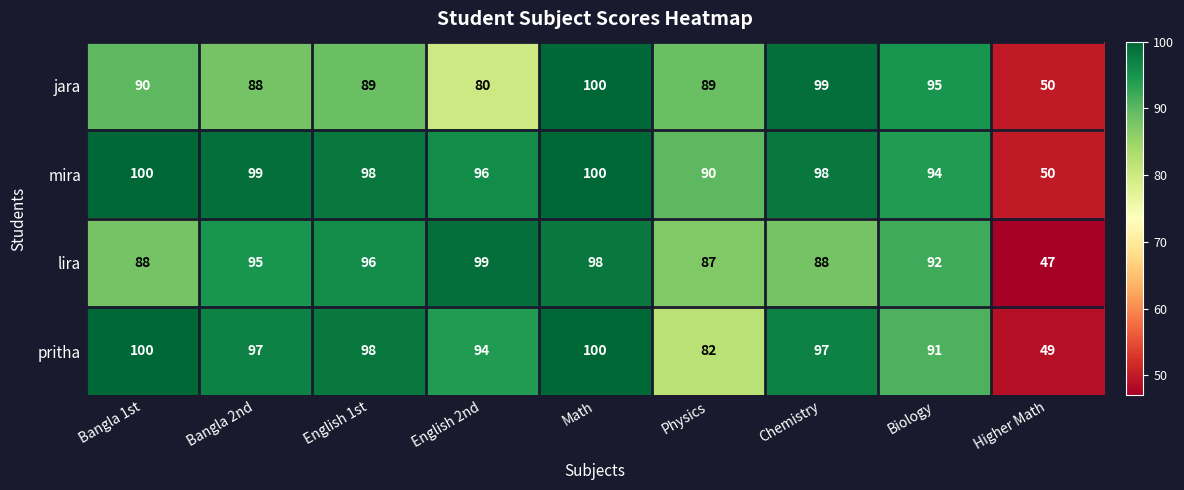

Read the pritha value at Chemistry.

97